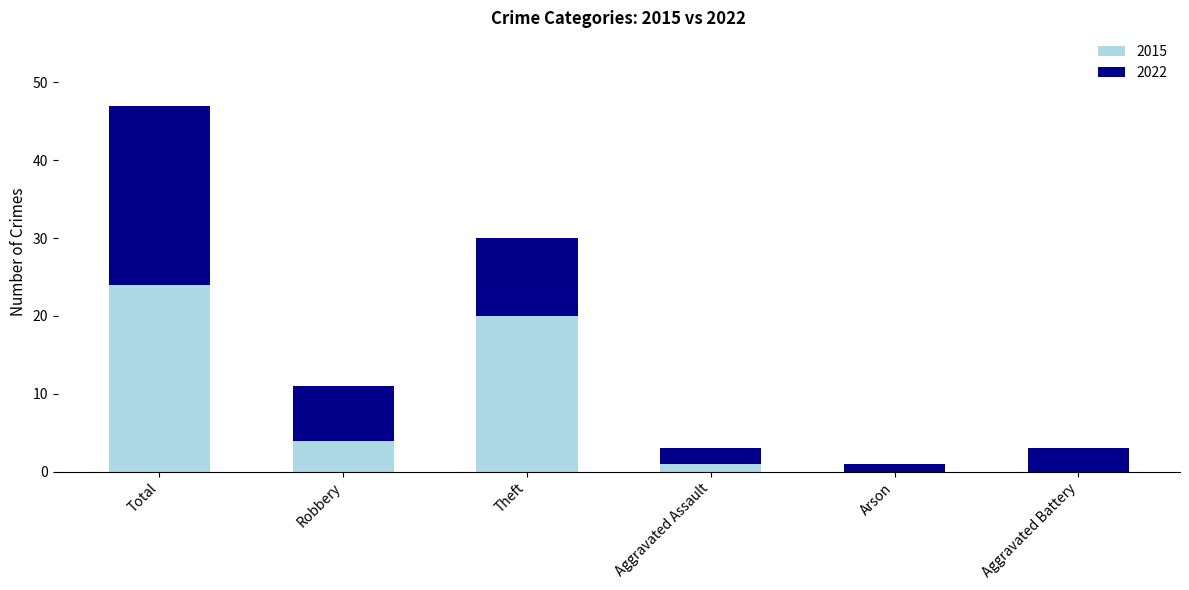

What is the maximum value for 2015?

24